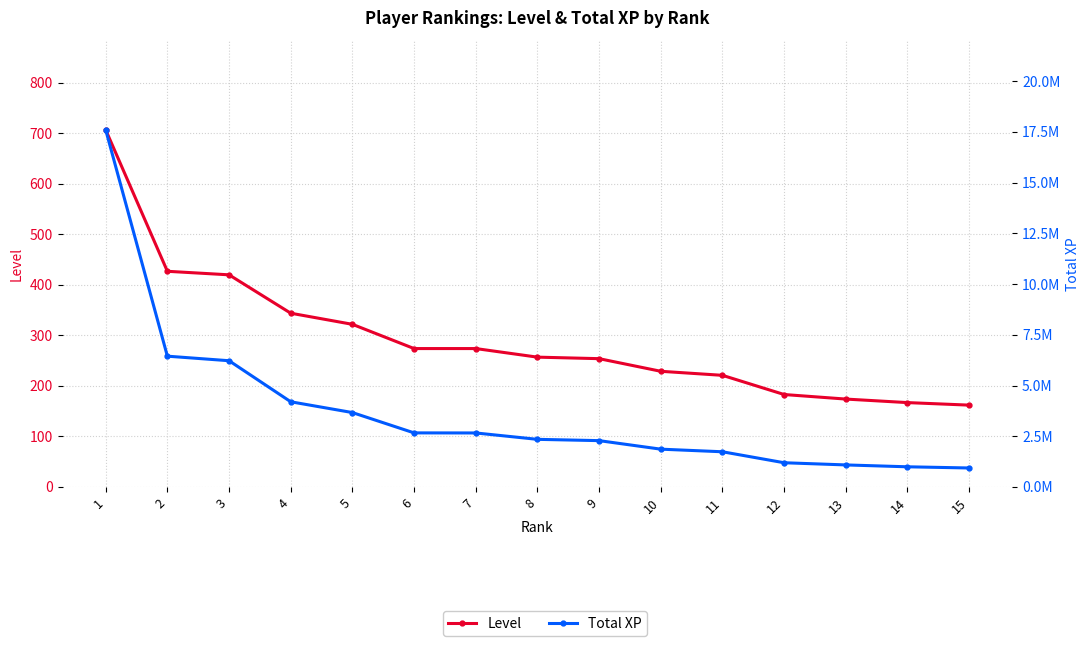

True or false: Total XP has more than 1 points higher than both neighbors.

False